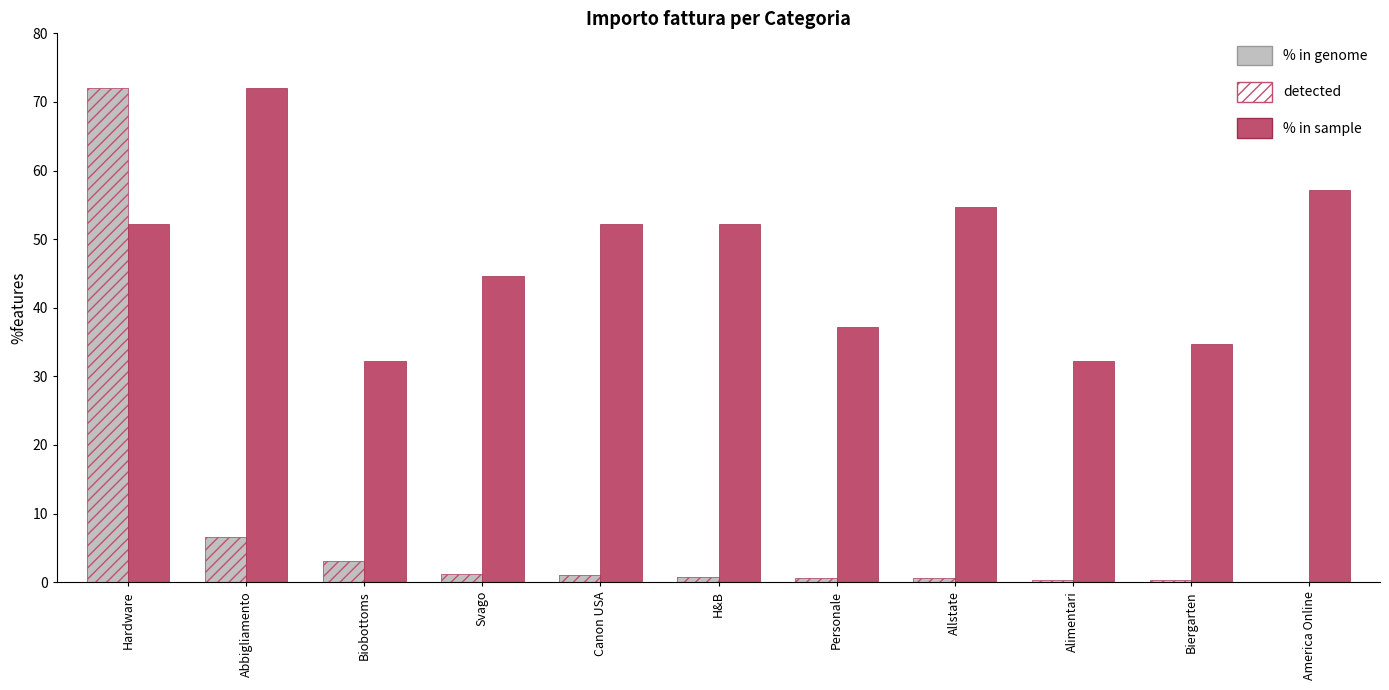

At which label is detected closest to 36?

Abbigliamento